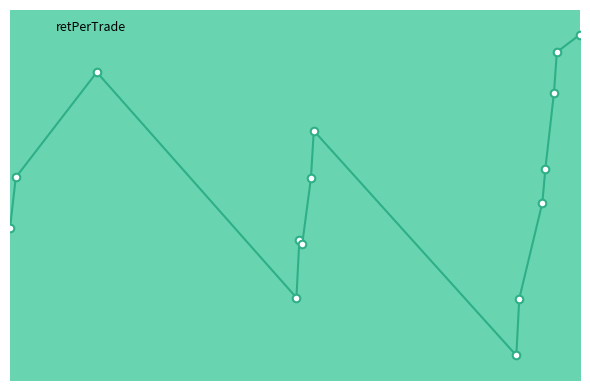

What is the change in value from 2022-09-22 to 2022-09-26?

+0.1